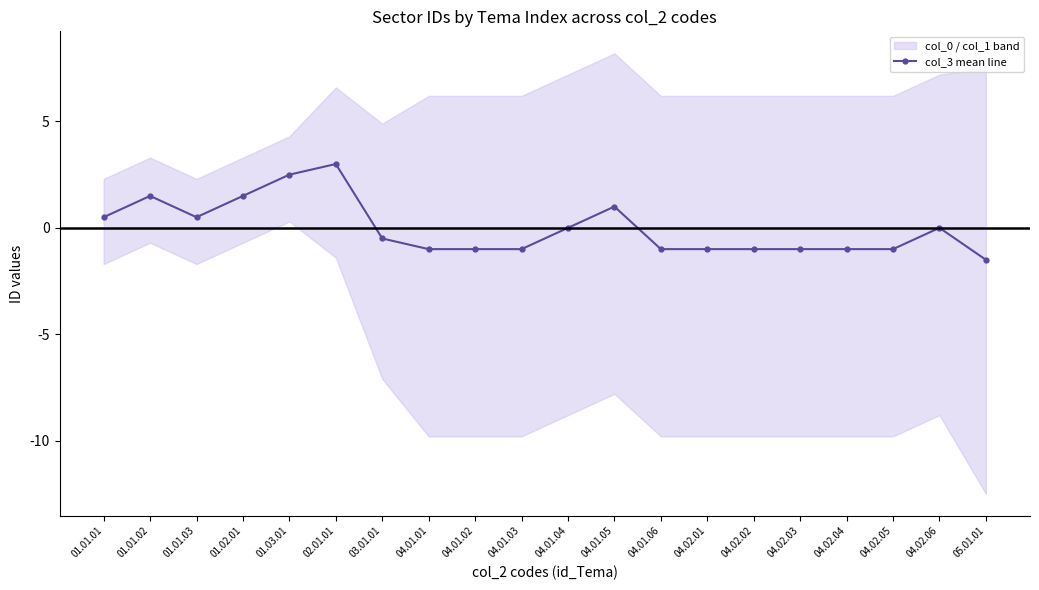

List the labels in order of value, smallest first.

05.01.01, 04.01.01, 04.01.02, 04.01.03, 04.01.06, 04.02.01, 04.02.02, 04.02.03, 04.02.04, 04.02.05, 03.01.01, 04.01.04, 04.02.06, 01.01.01, 01.01.03, 04.01.05, 01.01.02, 01.02.01, 01.03.01, 02.01.01